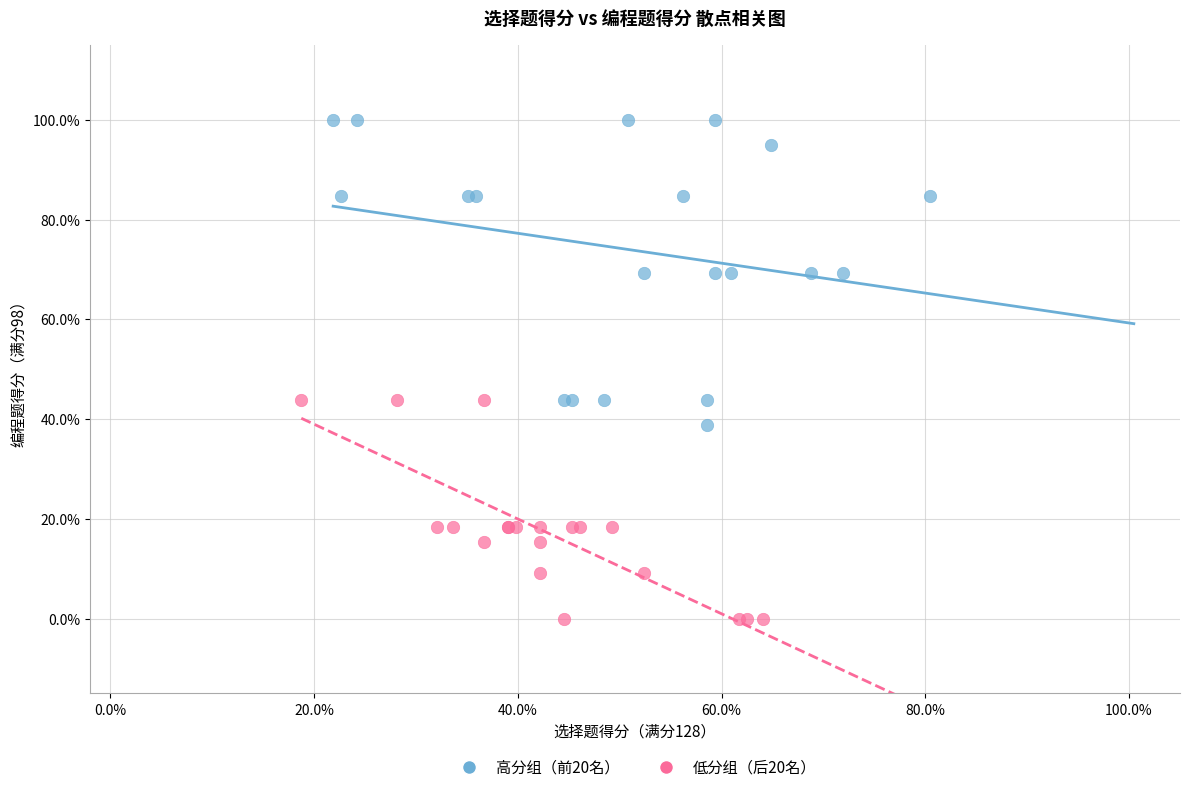

What are all the series names shown in the legend?

高分组（前20名）, 低分组（后20名）